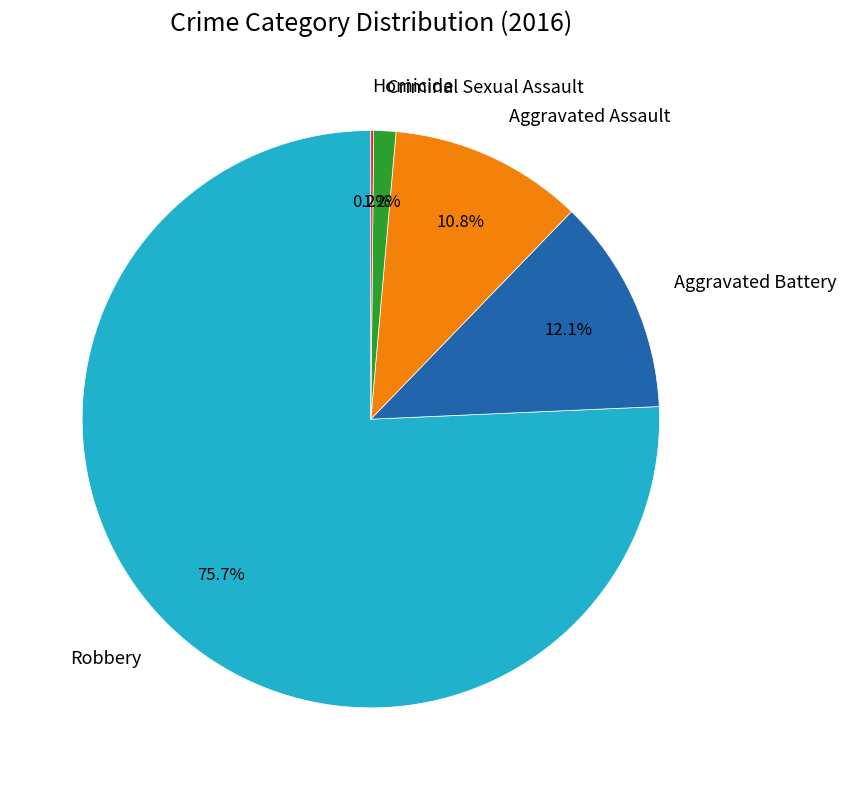

To the nearest percent, what is the difference between the largest and smallest slice percentages?

76%